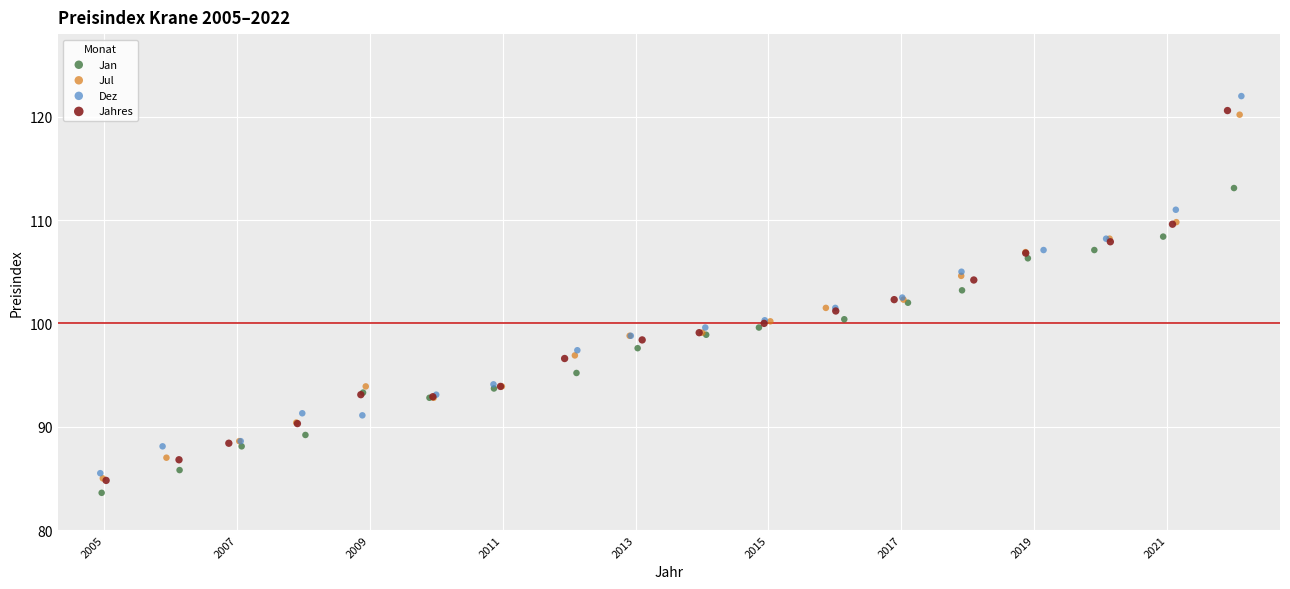

Which series has the largest Y range (max minus min)?

Dez